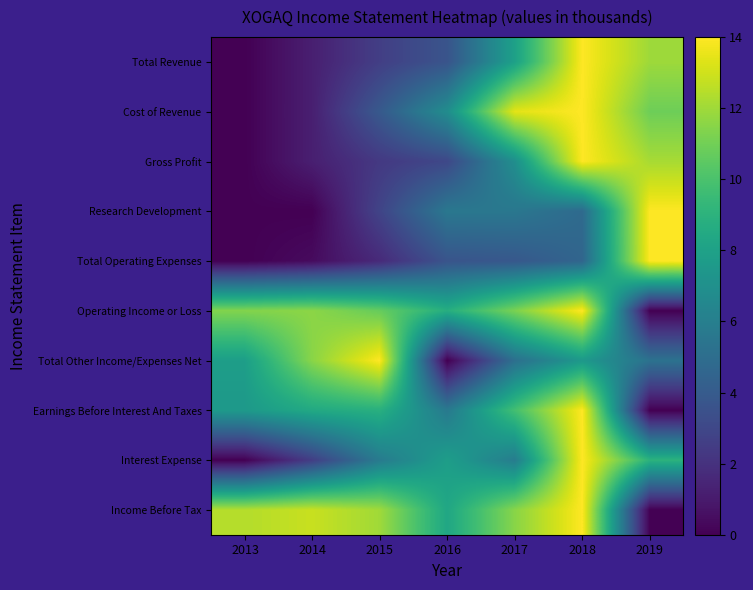

Reading left to right, extract all data points from this chart.

Total Revenue: 2013=0.0	2014=1.2	2015=2.6	2016=3.6	2017=8.0	2018=14.0	2019=12.0
Cost of Revenue: 2013=0.0	2014=1.2	2015=3.9	2016=6.8	2017=13.4	2018=14.0	2019=10.9
Gross Profit: 2013=0.0	2014=1.2	2015=2.3	2016=3.0	2017=6.9	2018=14.0	2019=12.2
Research Development: 2013=0.0	2014=0.0	2015=2.8	2016=5.6	2017=5.6	2018=4.8	2019=14.0
Total Operating Expenses: 2013=0.0	2014=0.4	2015=1.7	2016=3.6	2017=3.8	2018=4.6	2019=14.0
Operating Income or Loss: 2013=11.4	2014=11.6	2015=10.7	2016=8.7	2017=11.2	2018=14.0	2019=0.0
Total Other Income/Expenses Net: 2013=7.8	2014=11.5	2015=14.0	2016=0.0	2017=5.1	2018=7.5	2019=5.3
Earnings Before Interest And Taxes: 2013=7.5	2014=8.5	2015=8.8	2016=5.7	2017=9.8	2018=14.0	2019=0.0
Interest Expense: 2013=0.0	2014=2.6	2015=5.8	2016=7.8	2017=5.9	2018=14.0	2019=9.0
Income Before Tax: 2013=12.4	2014=12.8	2015=12.0	2016=8.3	2017=11.5	2018=14.0	2019=0.0